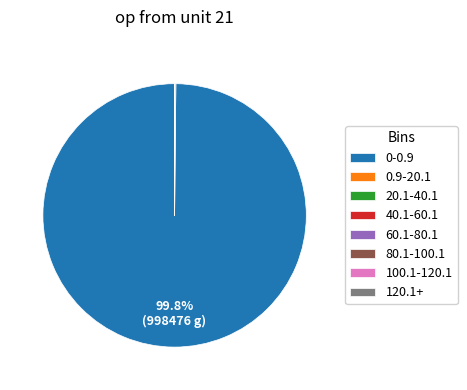

Which slice is the largest?

0-0.9